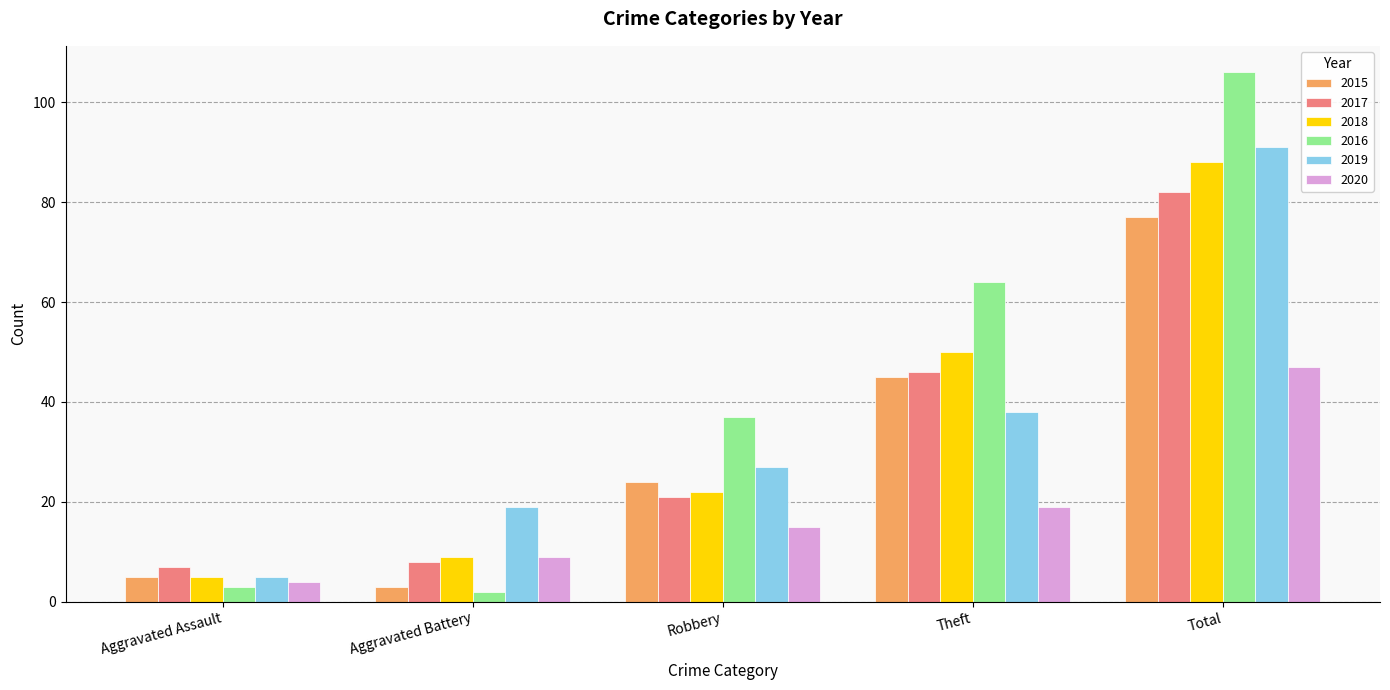

Reading left to right, extract all data points from this chart.

2015: Aggravated Assault=5	Aggravated Battery=3	Robbery=24	Theft=45	Total=77
2017: Aggravated Assault=7	Aggravated Battery=8	Robbery=21	Theft=46	Total=82
2018: Aggravated Assault=5	Aggravated Battery=9	Robbery=22	Theft=50	Total=88
2016: Aggravated Assault=3	Aggravated Battery=2	Robbery=37	Theft=64	Total=106
2019: Aggravated Assault=5	Aggravated Battery=19	Robbery=27	Theft=38	Total=91
2020: Aggravated Assault=4	Aggravated Battery=9	Robbery=15	Theft=19	Total=47